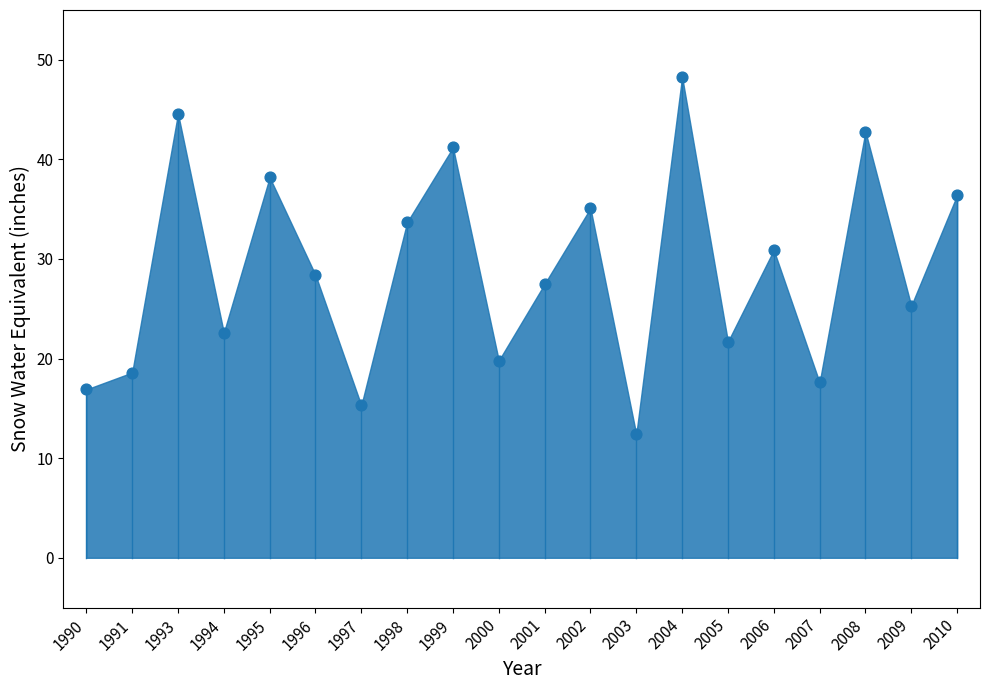

What is the range of Y values (max minus min)?

35.9